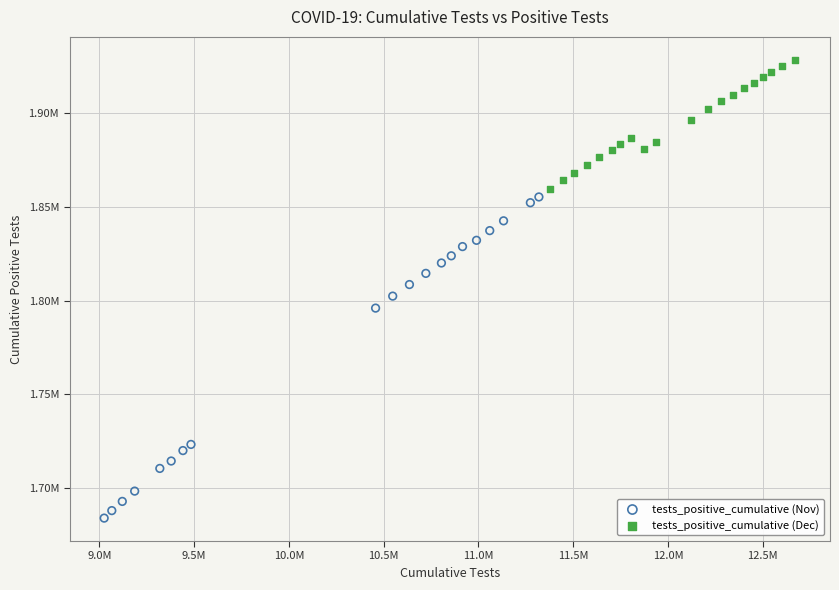

Which series has the widest spread of Y values?

tests_positive_cumulative (Nov)